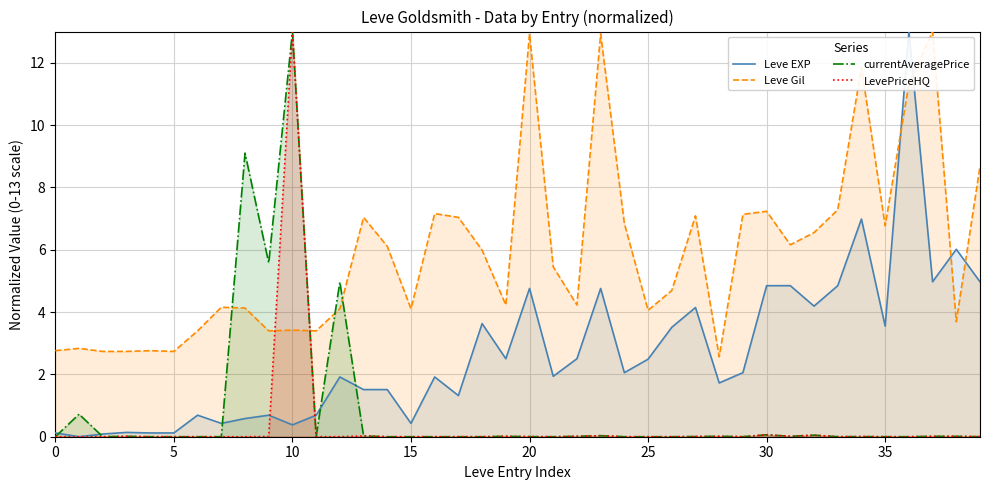

What is the sum of all currentAveragePrice values?

33.6